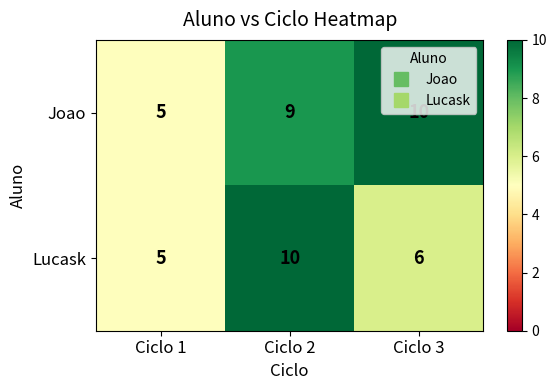

What is the total value across all series at Ciclo 3?

16